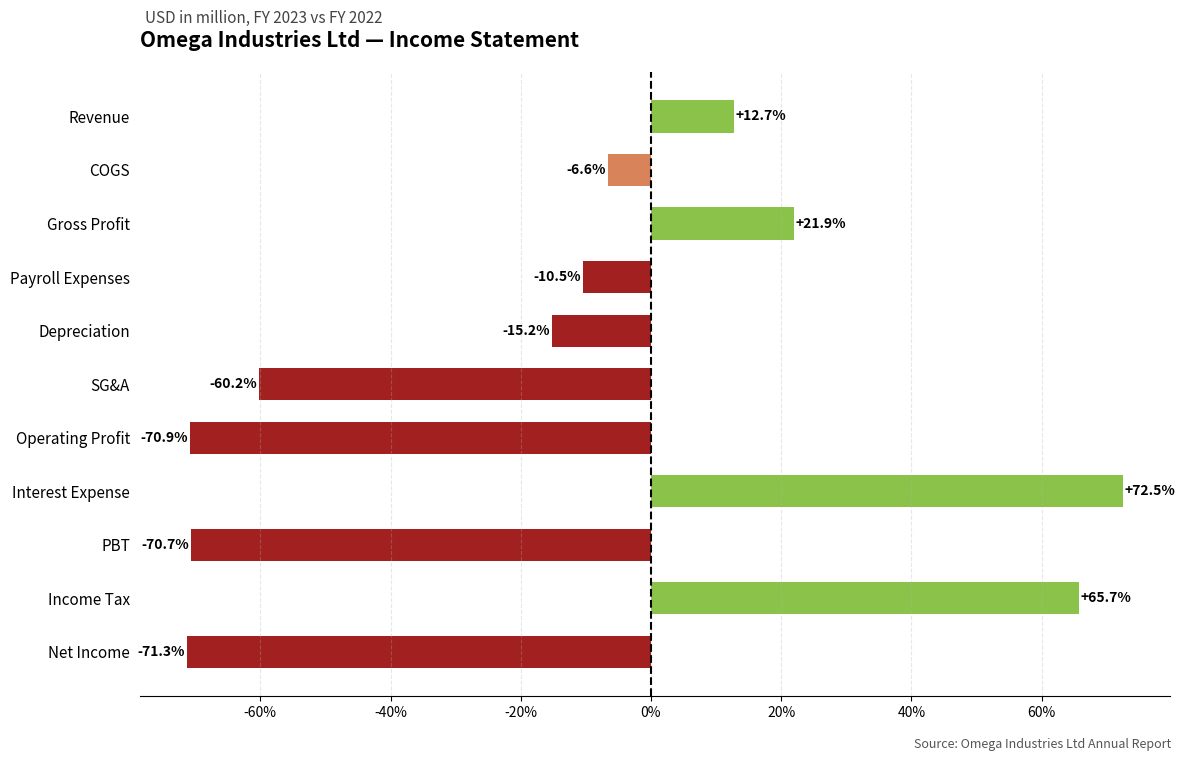

Are the bars horizontal?

Yes